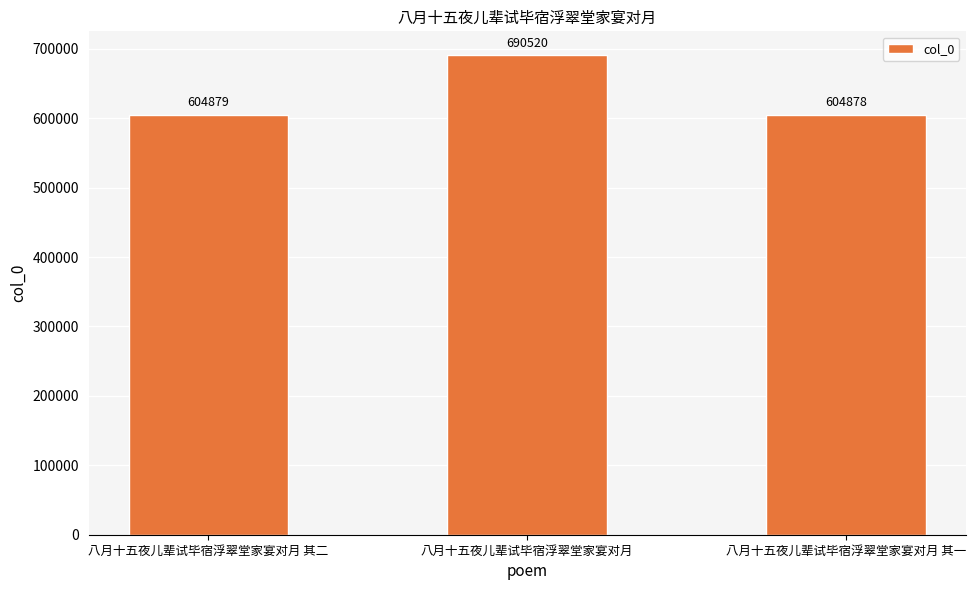

What is the difference between the maximum and minimum values?

85642